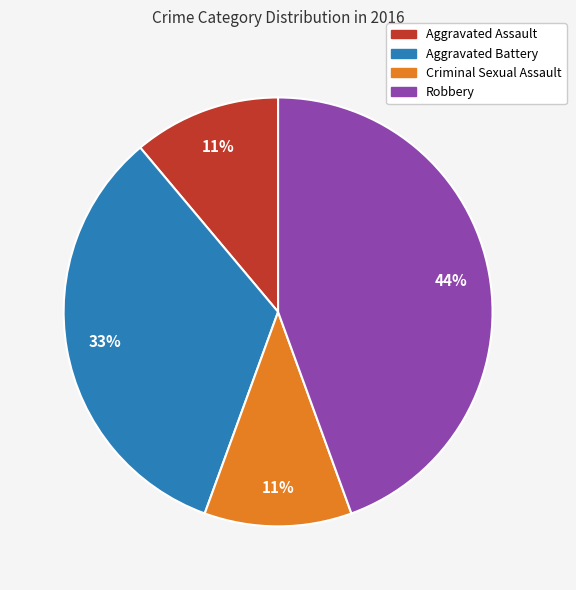

Do Aggravated Assault and Aggravated Battery together represent more than half of the pie?

No